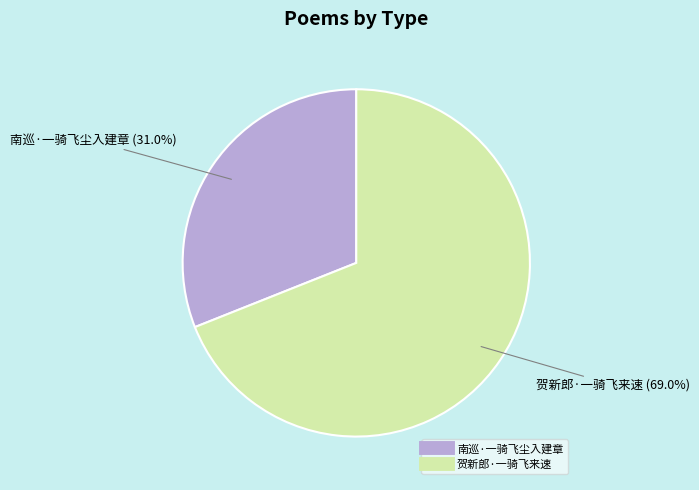

To the nearest percent, what portion does 贺新郎·一骑飞来速 represent?

69%